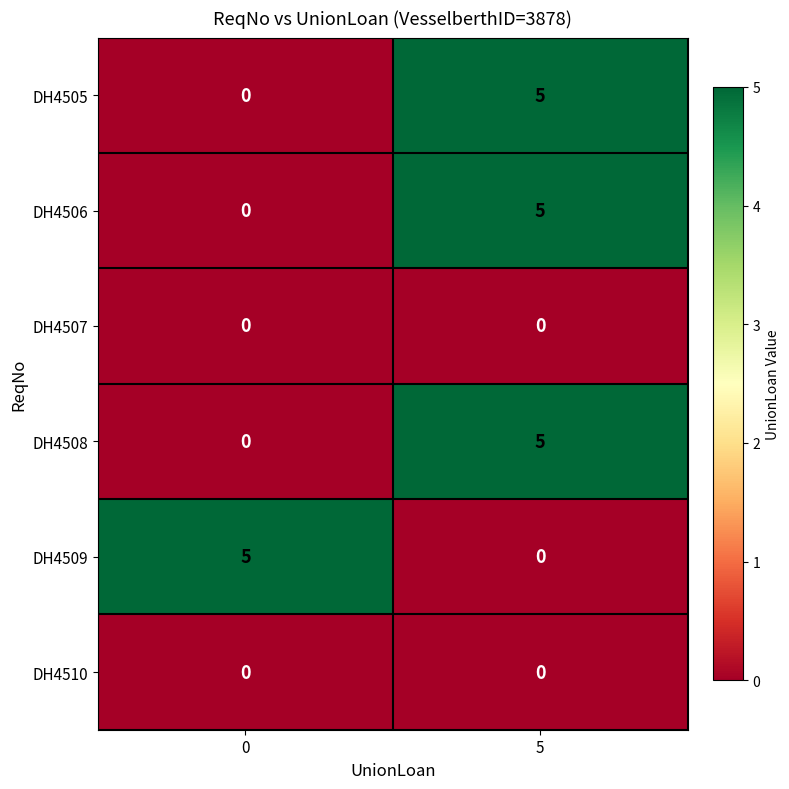

Read the DH4506 value at 5.

5